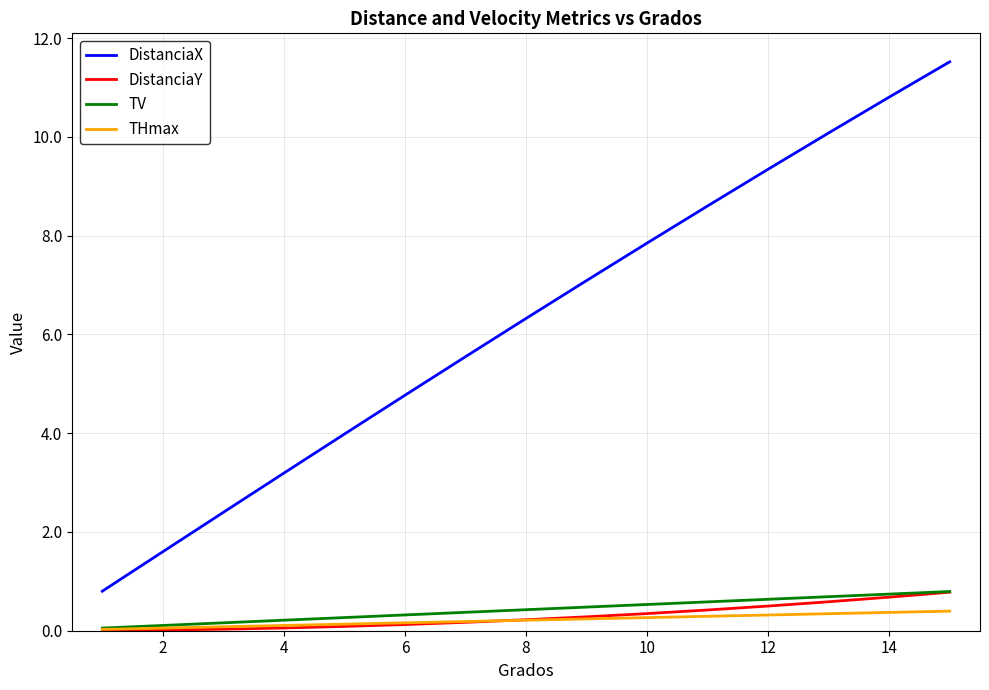

Which series has the largest total across all categories?

DistanciaX